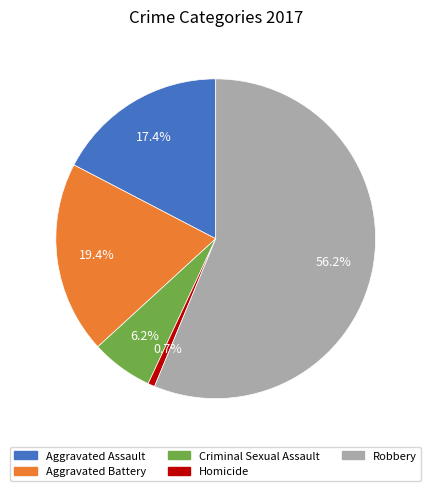

Between Criminal Sexual Assault and Homicide, which is larger?

Criminal Sexual Assault